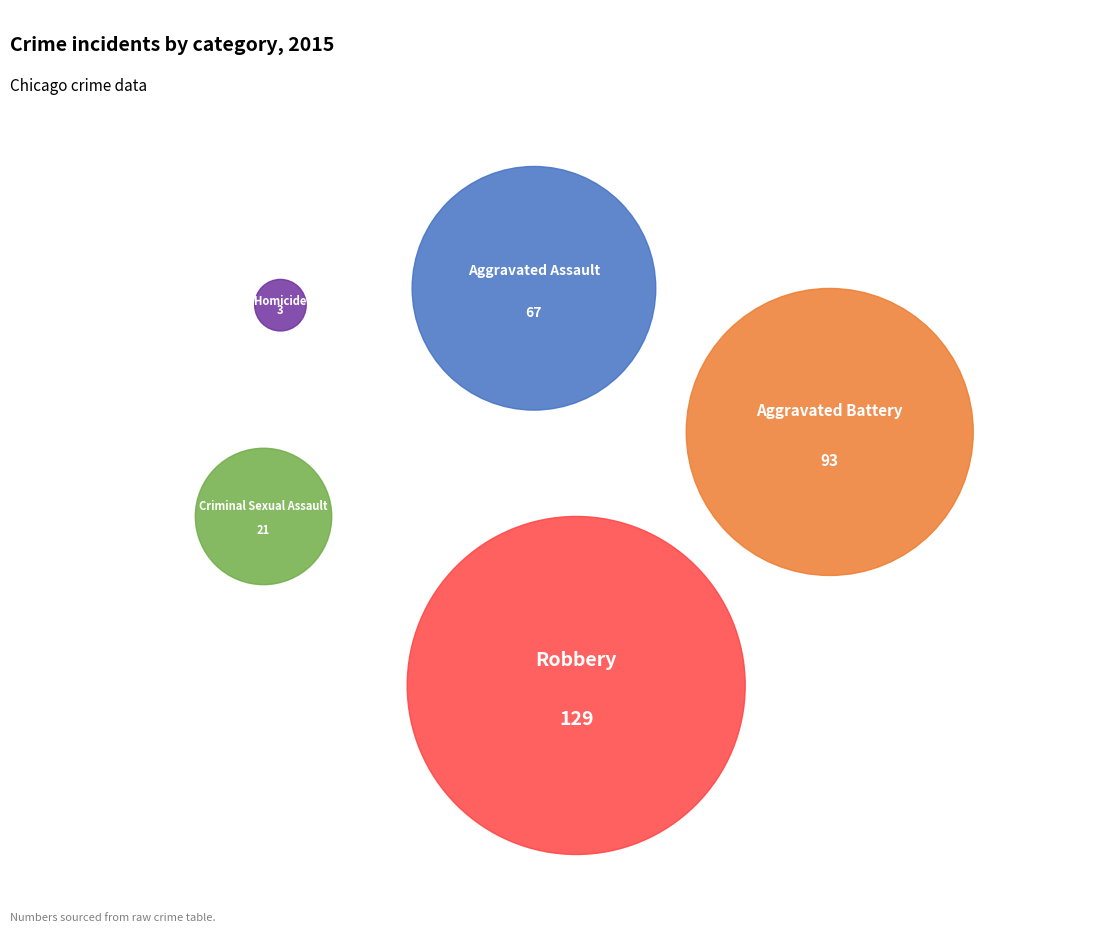

Count the number of slices in the pie.

5